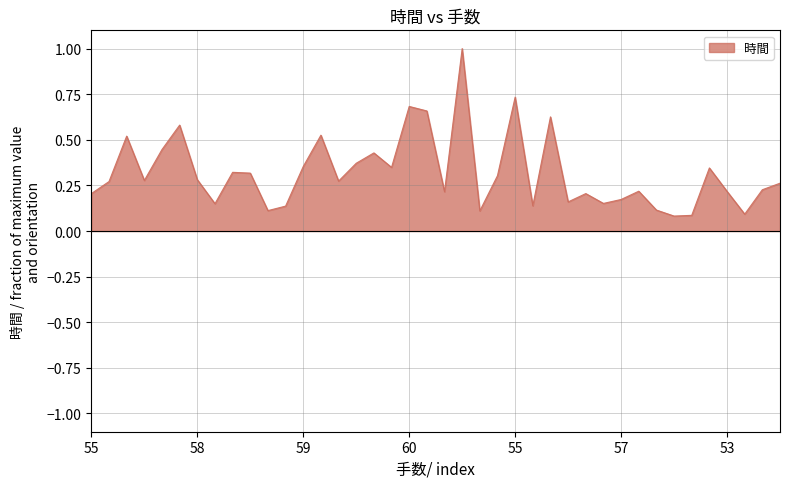

What is the difference between the maximum and minimum values?

0.9